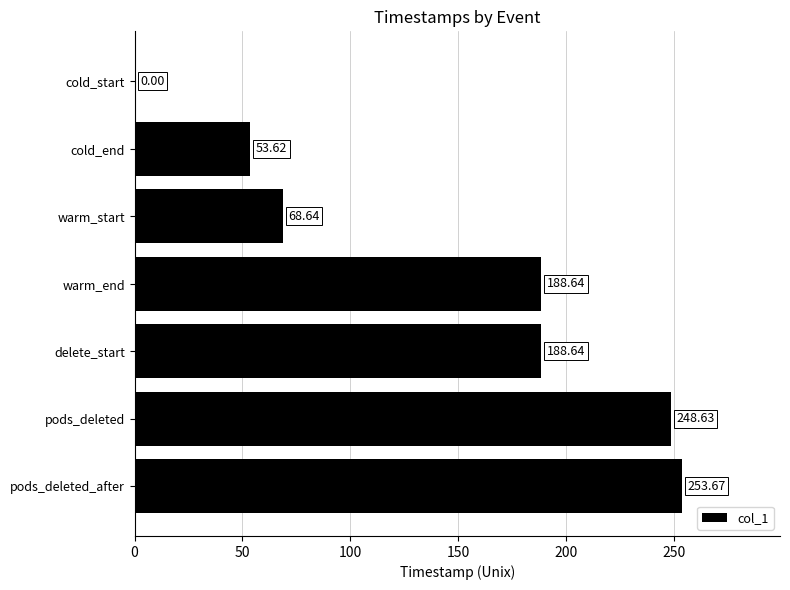

At which label is the value closest to 126?

warm_start